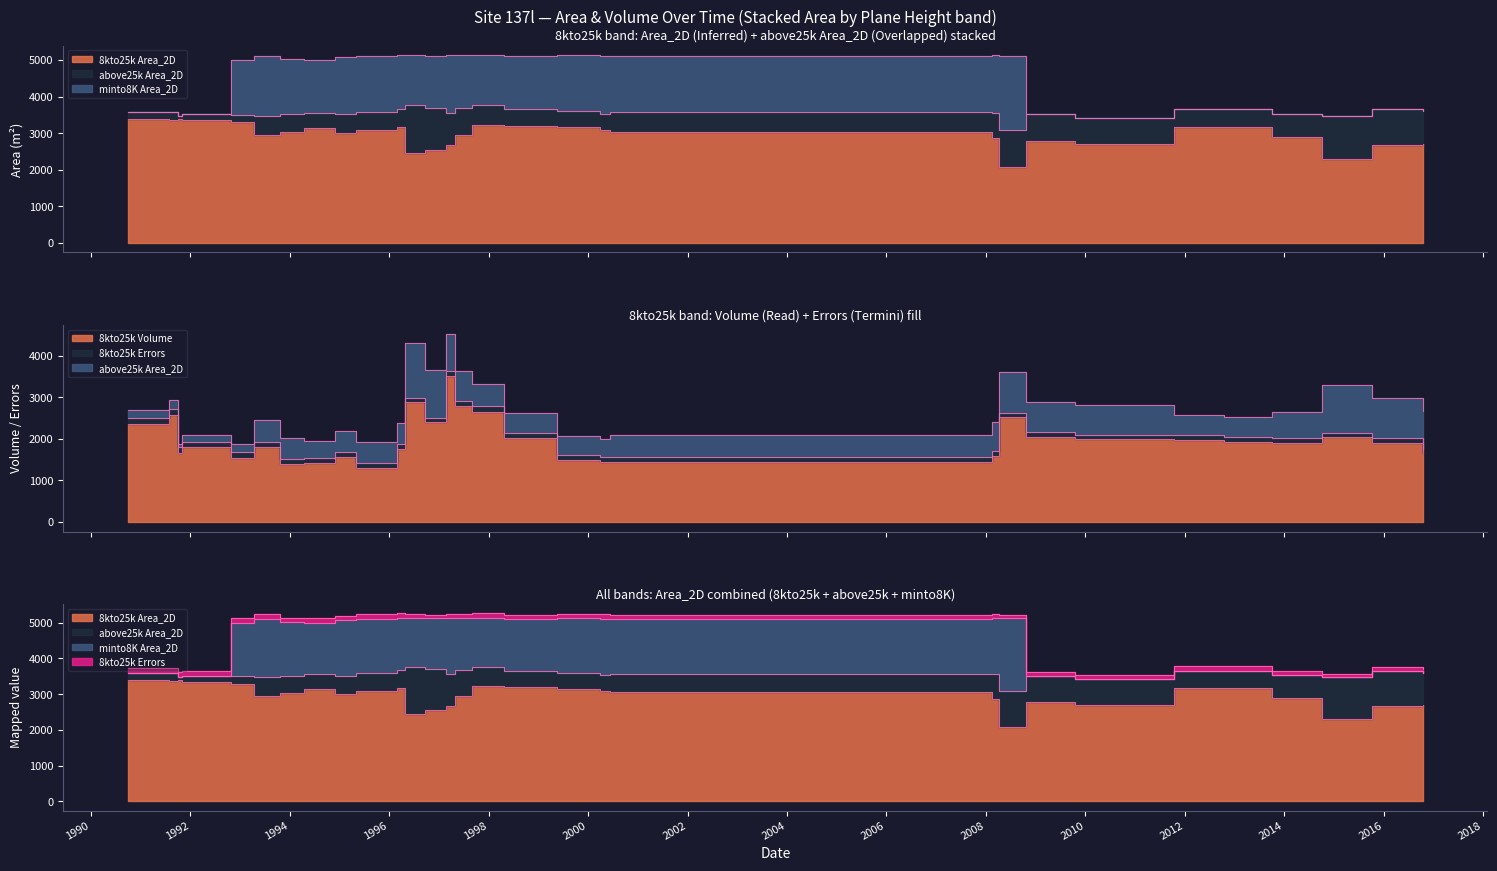

List the series in order of their peak value, highest first.

minto8K Area_2D, 8kto25k Volume, 8kto25k Area_2D, 8kto25k Errors